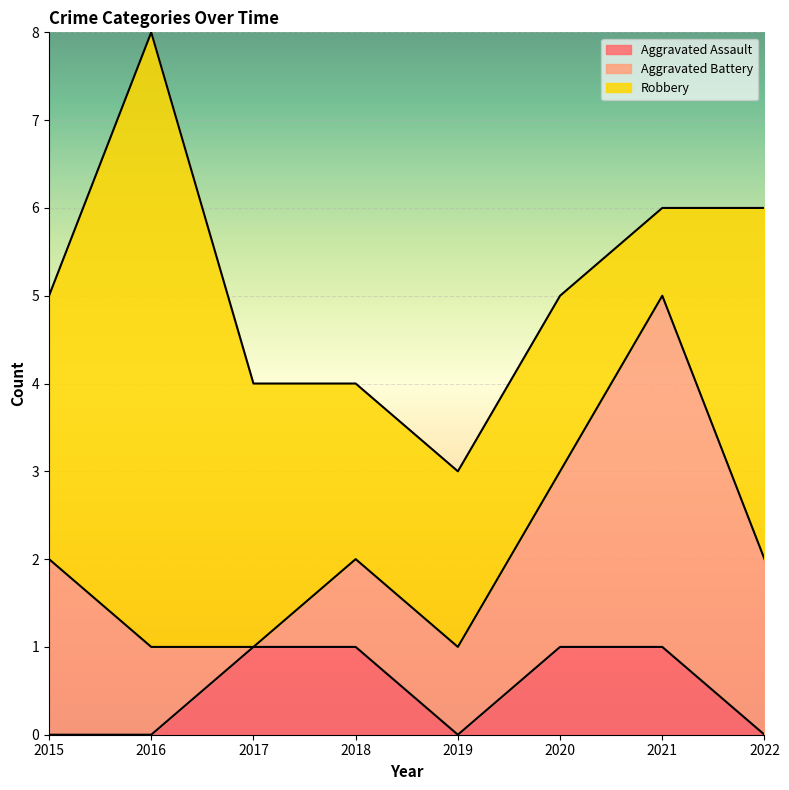

True or false: Robbery and Aggravated Assault intersect in this chart.

False